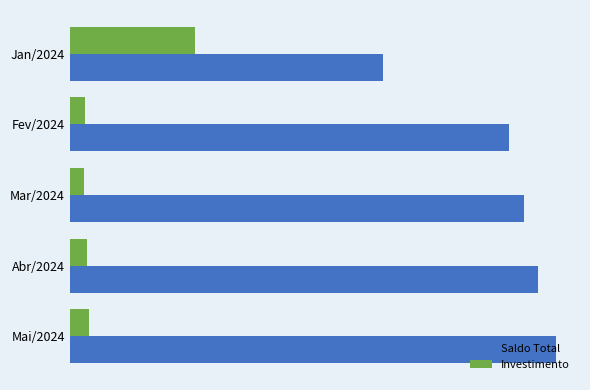

What are all the series names shown in the legend?

Saldo Total, Investimento